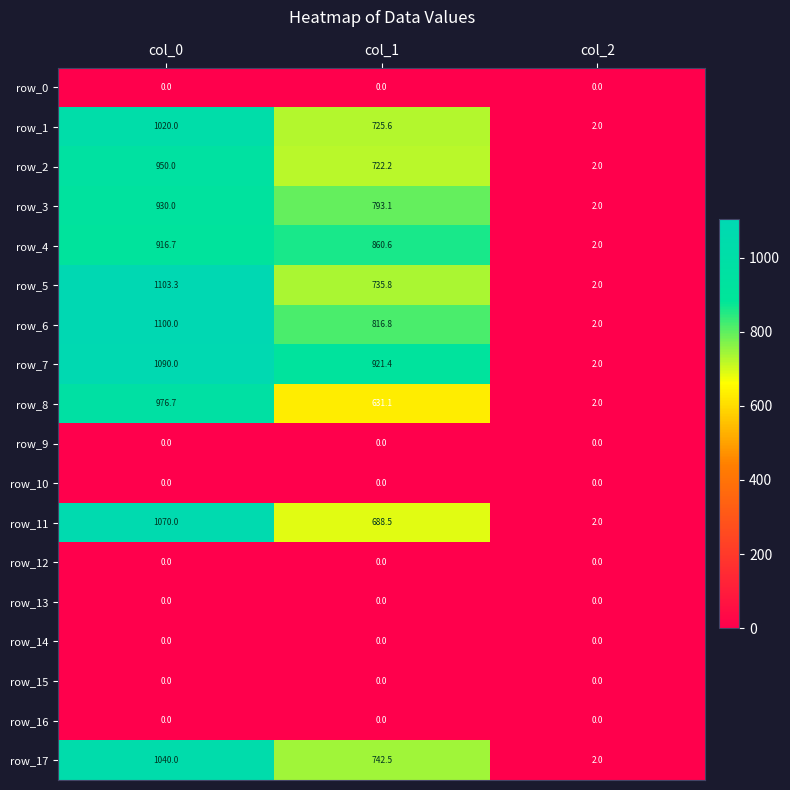

Reading left to right, list all the values displayed in this chart.

row_0: col_0=0.0	col_1=0.0	col_2=0.0
row_1: col_0=1020.0	col_1=725.6	col_2=2.0
row_2: col_0=950.0	col_1=722.2	col_2=2.0
row_3: col_0=930.0	col_1=793.1	col_2=2.0
row_4: col_0=916.7	col_1=860.6	col_2=2.0
row_5: col_0=1103.3	col_1=735.8	col_2=2.0
row_6: col_0=1100.0	col_1=816.8	col_2=2.0
row_7: col_0=1090.0	col_1=921.4	col_2=2.0
row_8: col_0=976.7	col_1=631.1	col_2=2.0
row_9: col_0=0.0	col_1=0.0	col_2=0.0
row_10: col_0=0.0	col_1=0.0	col_2=0.0
row_11: col_0=1070.0	col_1=688.5	col_2=2.0
row_12: col_0=0.0	col_1=0.0	col_2=0.0
row_13: col_0=0.0	col_1=0.0	col_2=0.0
row_14: col_0=0.0	col_1=0.0	col_2=0.0
row_15: col_0=0.0	col_1=0.0	col_2=0.0
row_16: col_0=0.0	col_1=0.0	col_2=0.0
row_17: col_0=1040.0	col_1=742.5	col_2=2.0